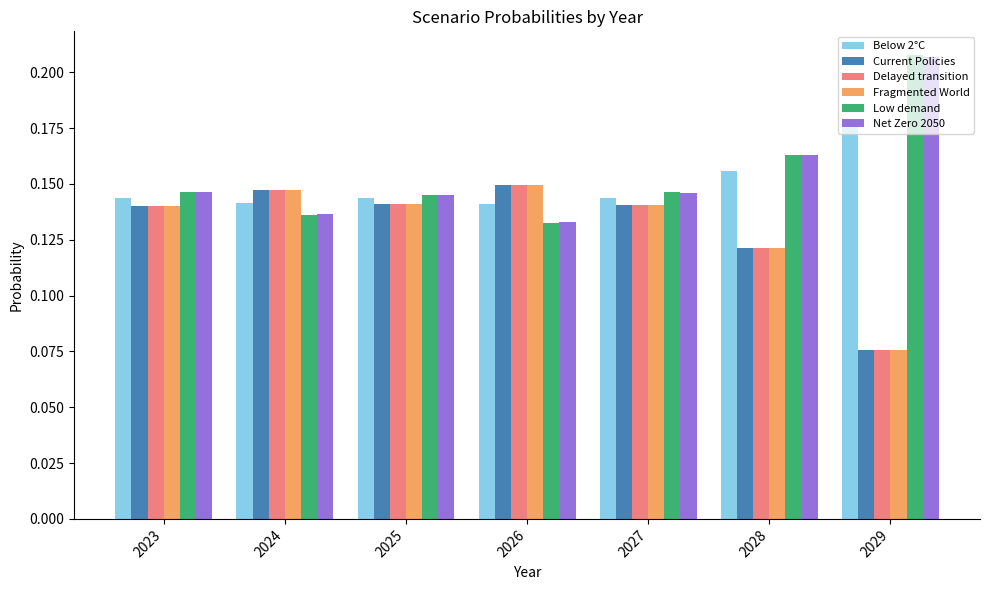

What is the sum of all Net Zero 2050 values?

1.1